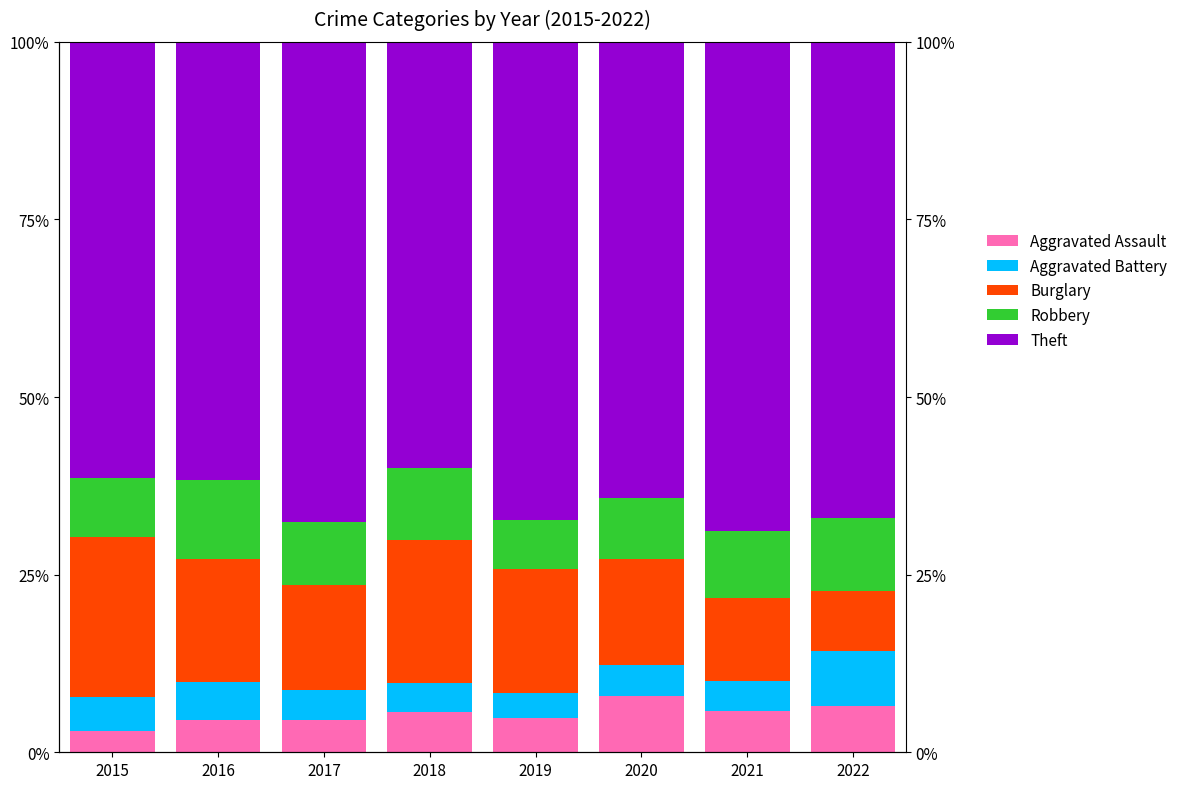

Reading left to right, list all the values displayed in this chart.

Aggravated Assault: 2015=3.0	2016=4.5	2017=4.6	2018=5.6	2019=4.8	2020=7.9	2021=5.8	2022=6.5
Aggravated Battery: 2015=4.8	2016=5.4	2017=4.2	2018=4.1	2019=3.5	2020=4.3	2021=4.3	2022=7.7
Burglary: 2015=22.6	2016=17.4	2017=14.8	2018=20.1	2019=17.4	2020=15.0	2021=11.7	2022=8.5
Robbery: 2015=8.3	2016=11.0	2017=8.9	2018=10.2	2019=7.0	2020=8.5	2021=9.5	2022=10.2
Theft: 2015=61.3	2016=61.7	2017=67.5	2018=60.0	2019=67.3	2020=64.3	2021=68.8	2022=67.1